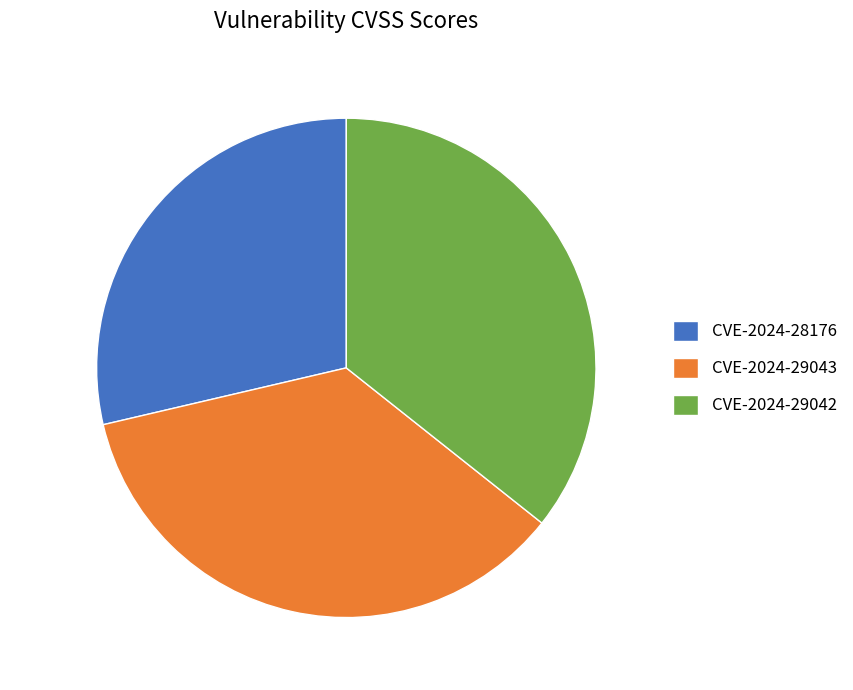

What portion of the pie excludes CVE-2024-28176?

71.3%